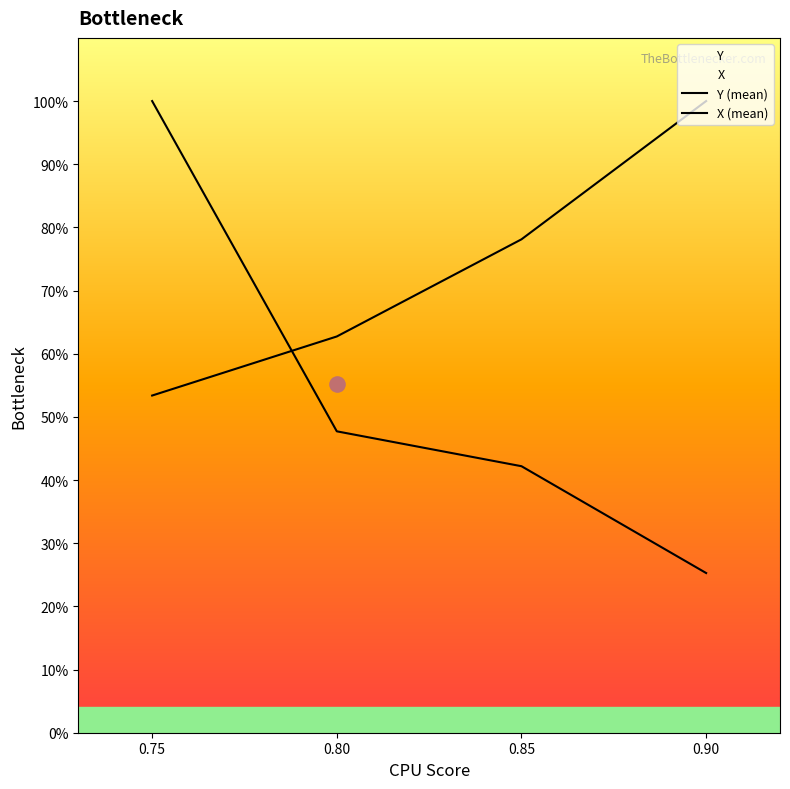

Is the value of Y (mean) at 0.75 greater than the value of X (mean) at 0.90?

Yes